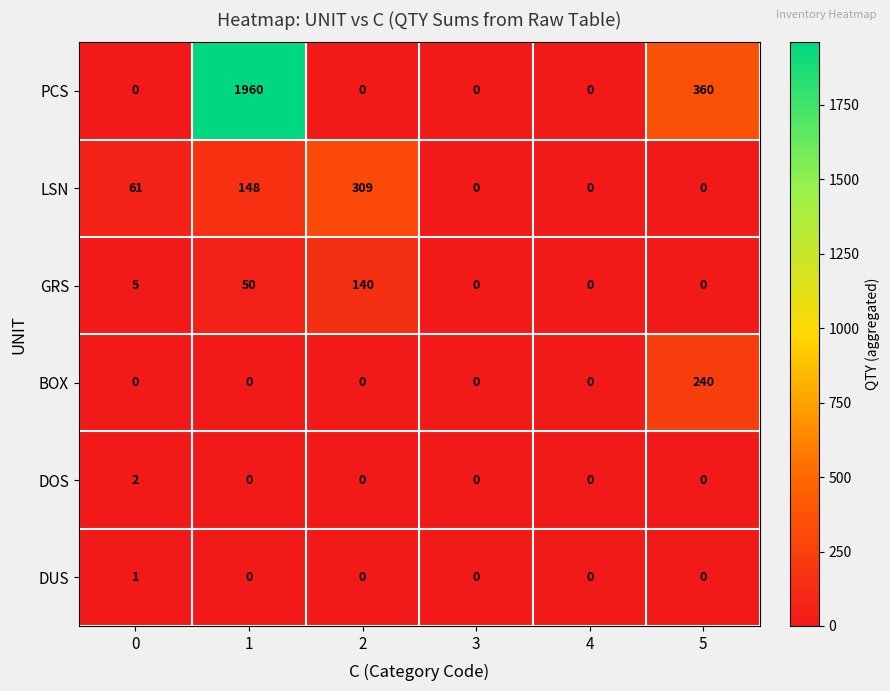

Rank the series by their maximum value, from highest to lowest.

PCS, LSN, BOX, GRS, DOS, DUS